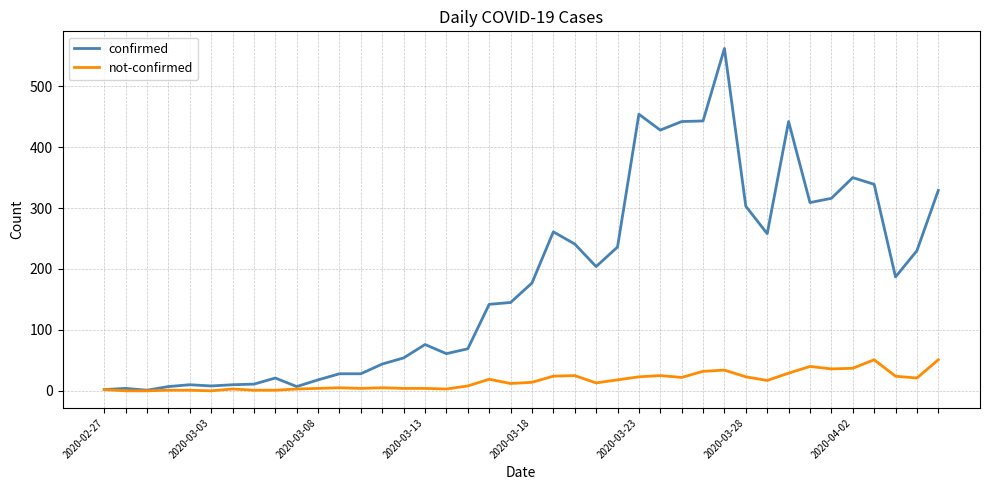

Which series has the largest range (max minus min)?

confirmed